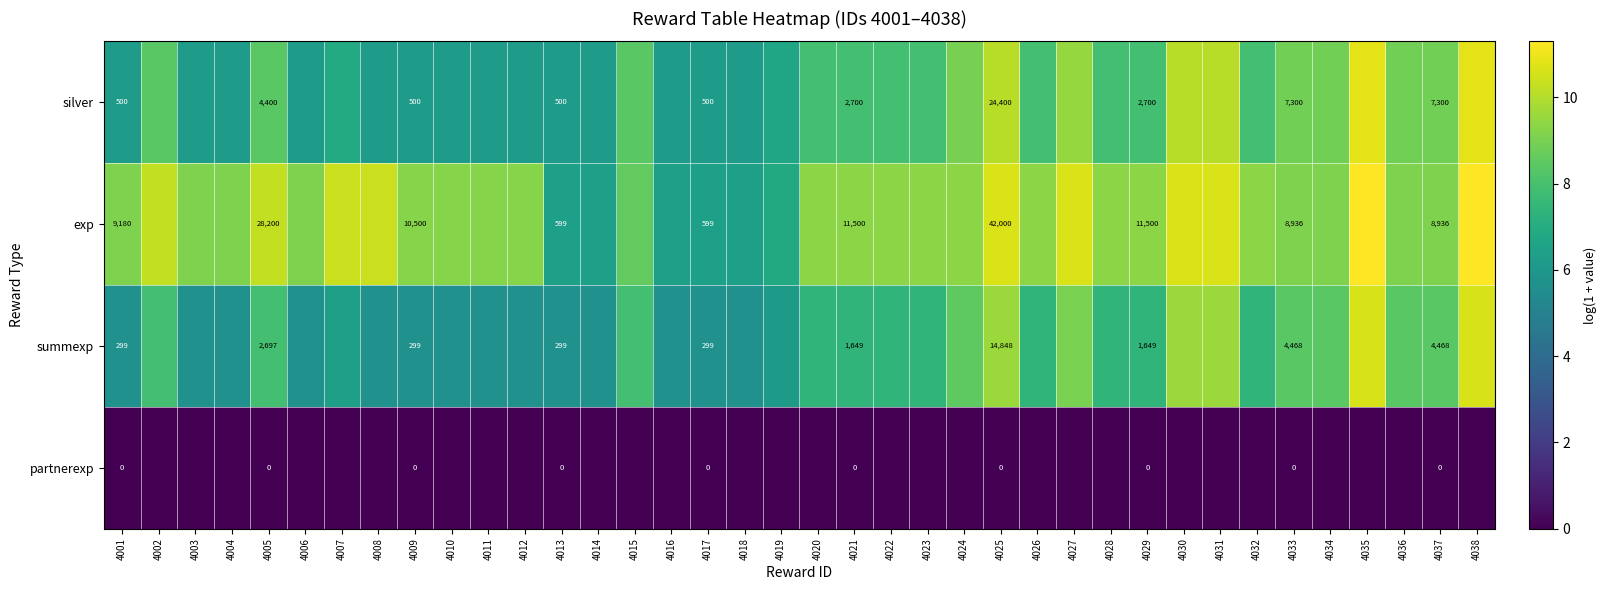

How many series are shown in this chart?

4